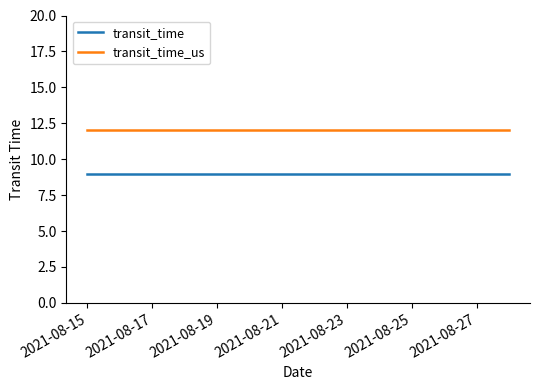

Which series has the largest total across all categories?

transit_time_us